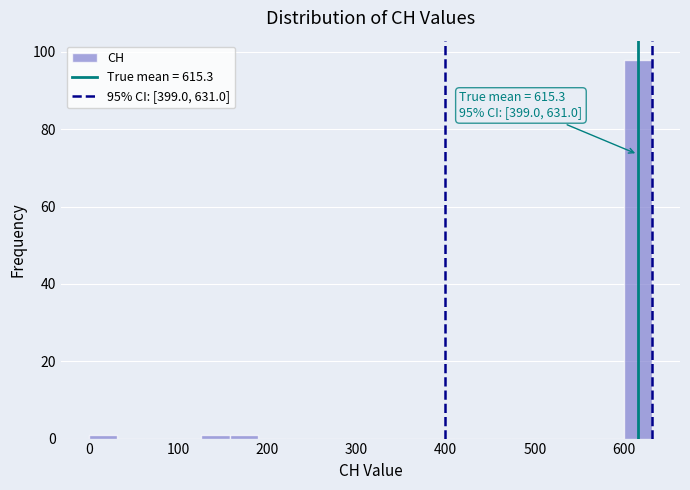

Read against the x-axis, roughly where is the centre of the tallest bar?

620